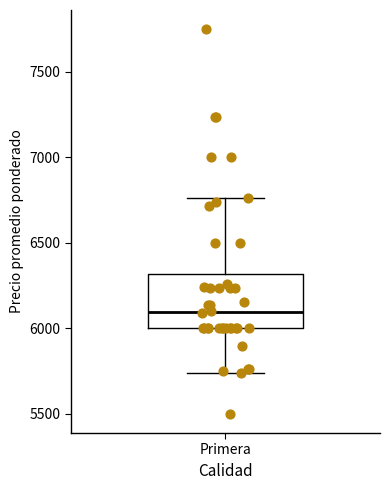

Read this box plot against the y-axis: the position of the median line, the range covered by the box, and the ends of both whiskers. The values are not printed on the chart, so give them approximately, as read against the axis.

median 6100, box 6000 to 6300, whiskers 5750 to 6750